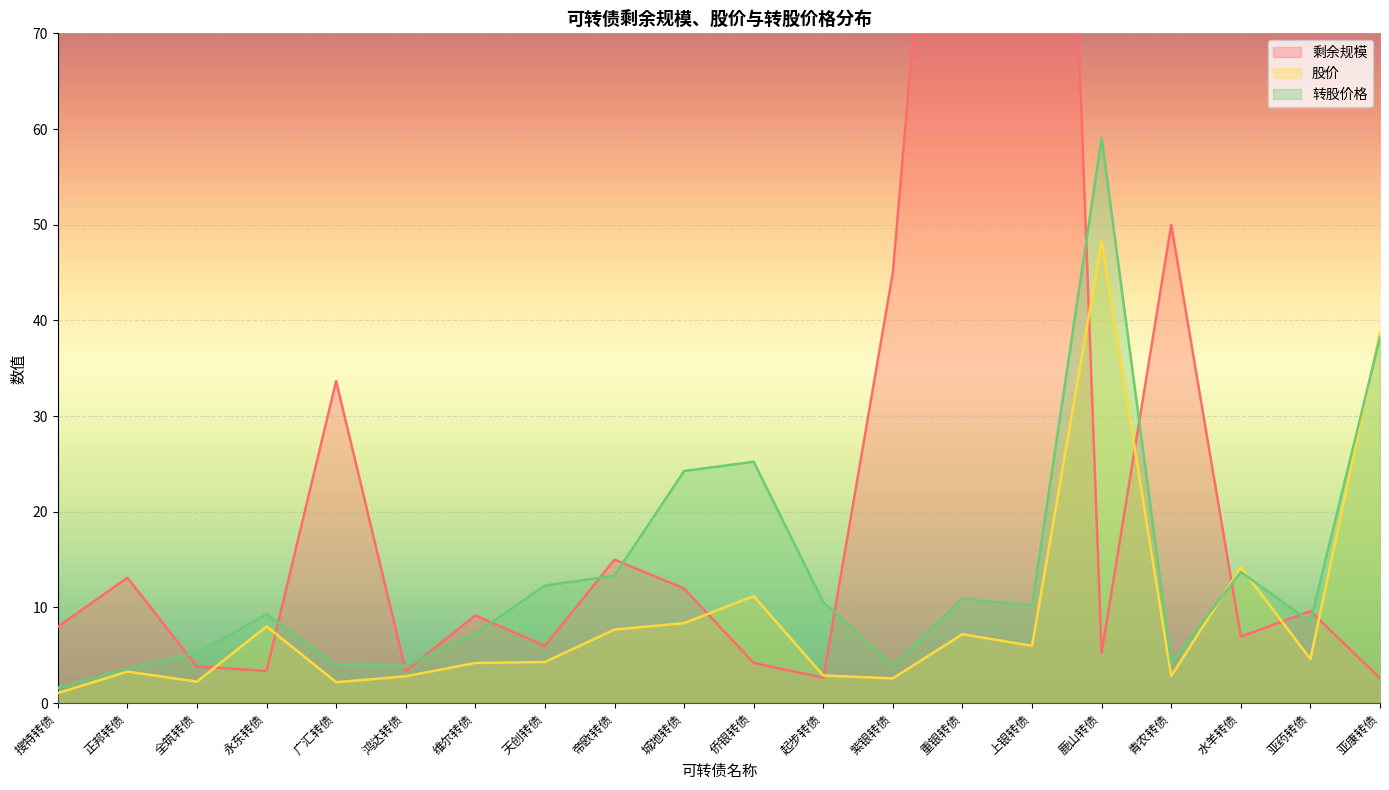

At which label is 转股价格 closest to 30?

侨银转债